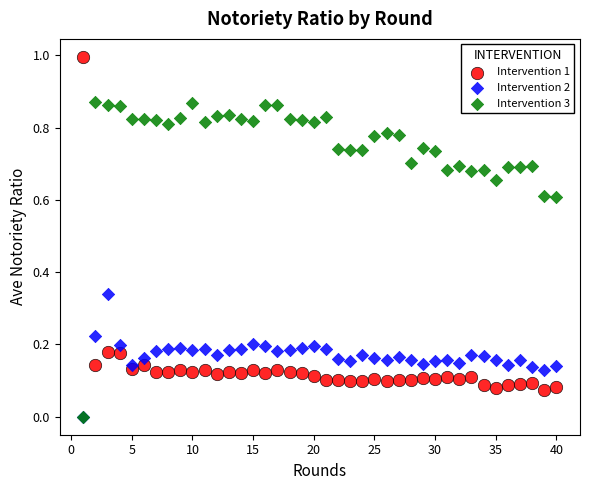

What are all the series names shown in the legend?

Intervention 1, Intervention 2, Intervention 3